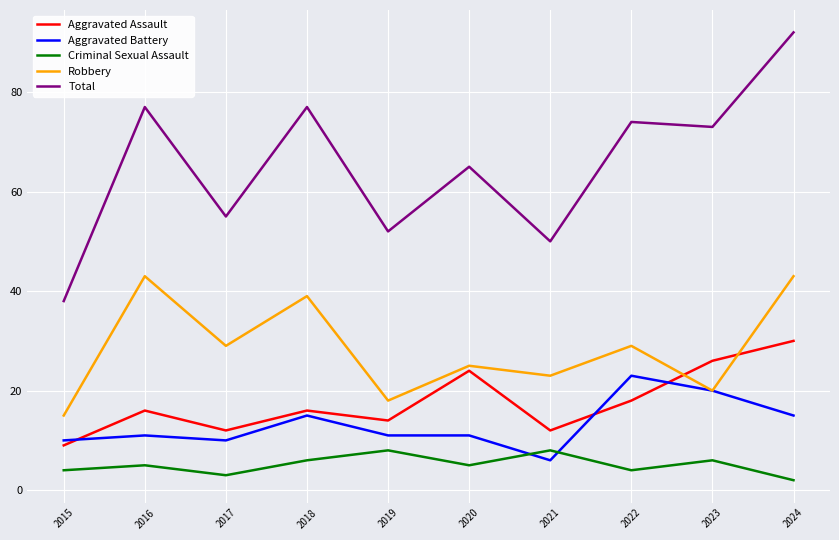

At which category is the sum across all series the highest?

2024